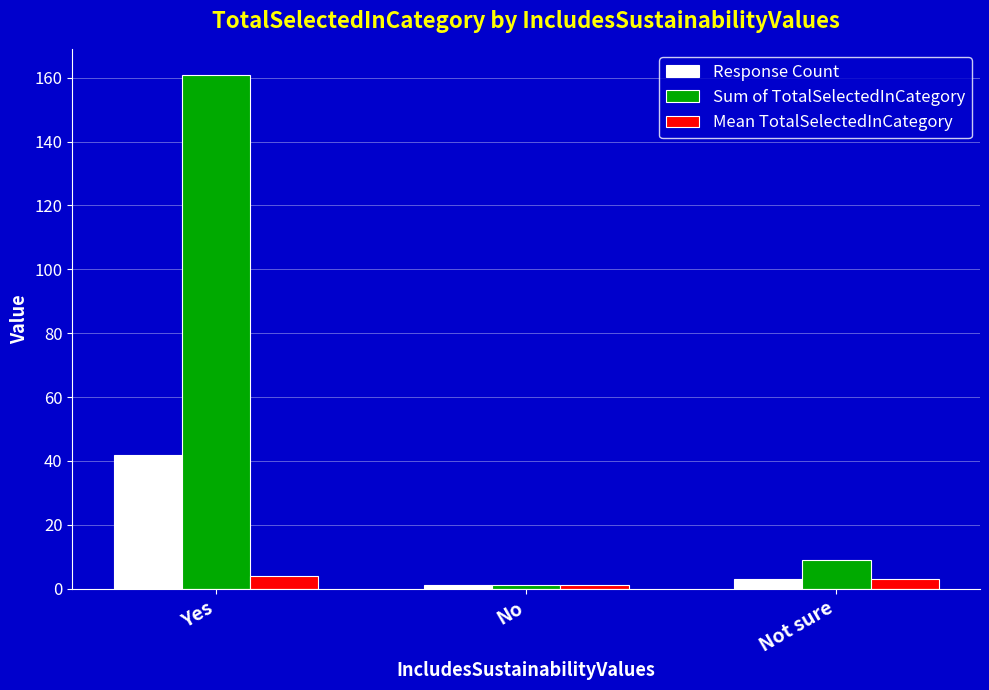

Which label corresponds to the largest value in the chart?

Yes